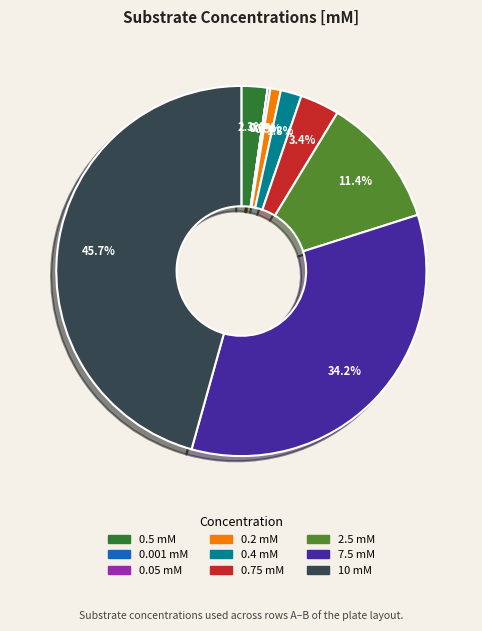

Which has a higher value, 7.5 mM or 10 mM?

10 mM